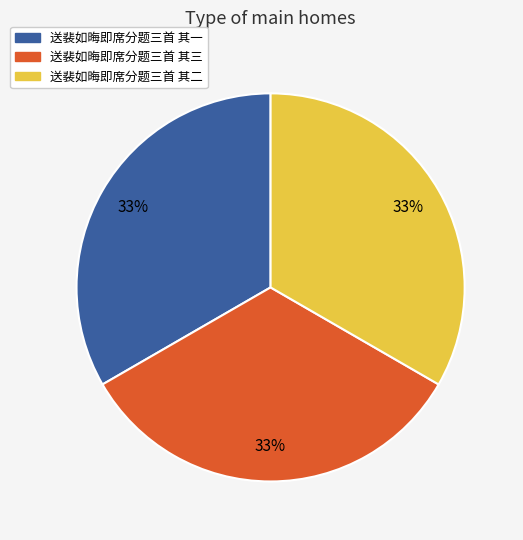

Count the number of slices in the pie.

3